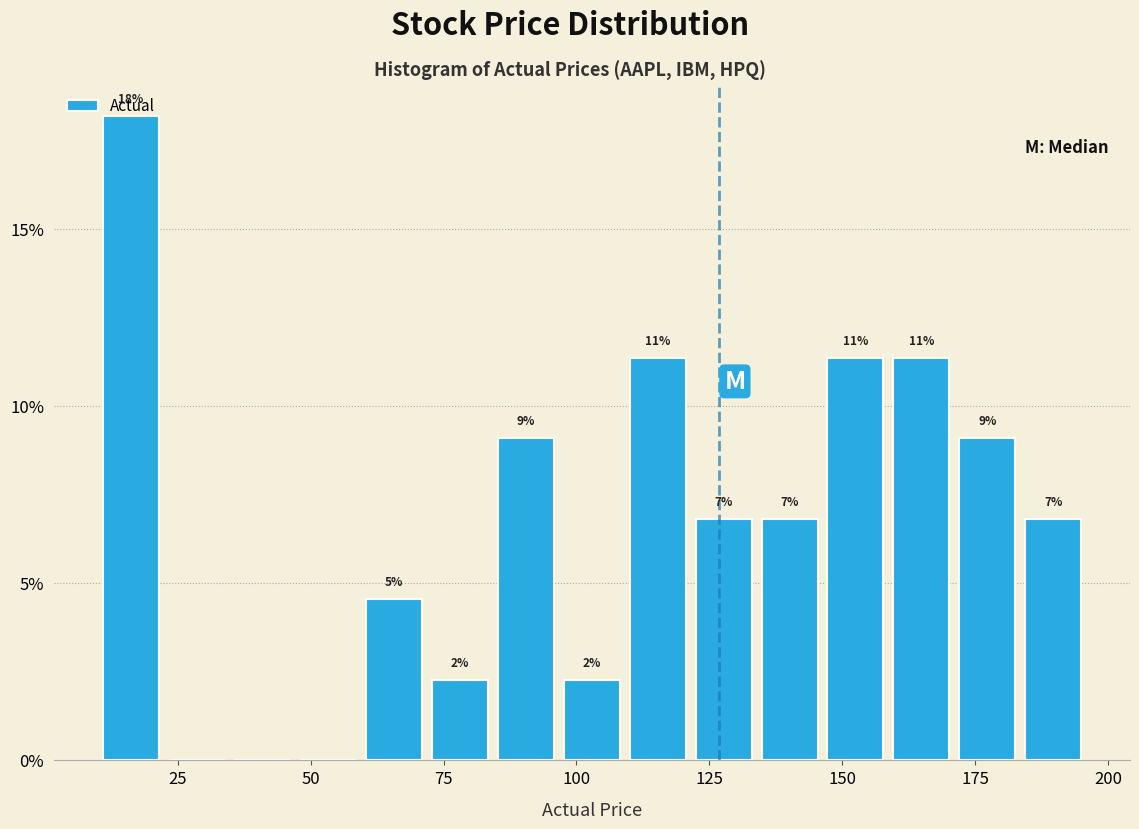

Read against the x-axis, roughly where is the centre of the tallest bar?

15